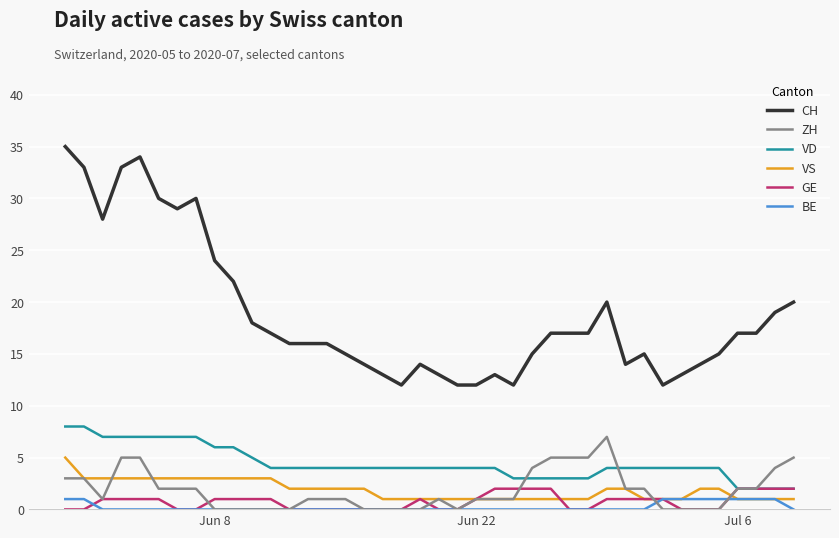

Which series has the largest total across all categories?

CH